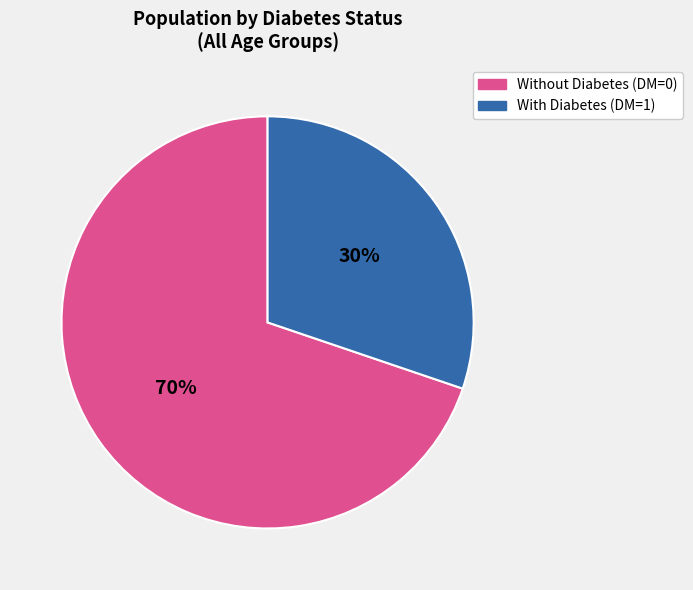

Does any single category account for the majority?

Yes